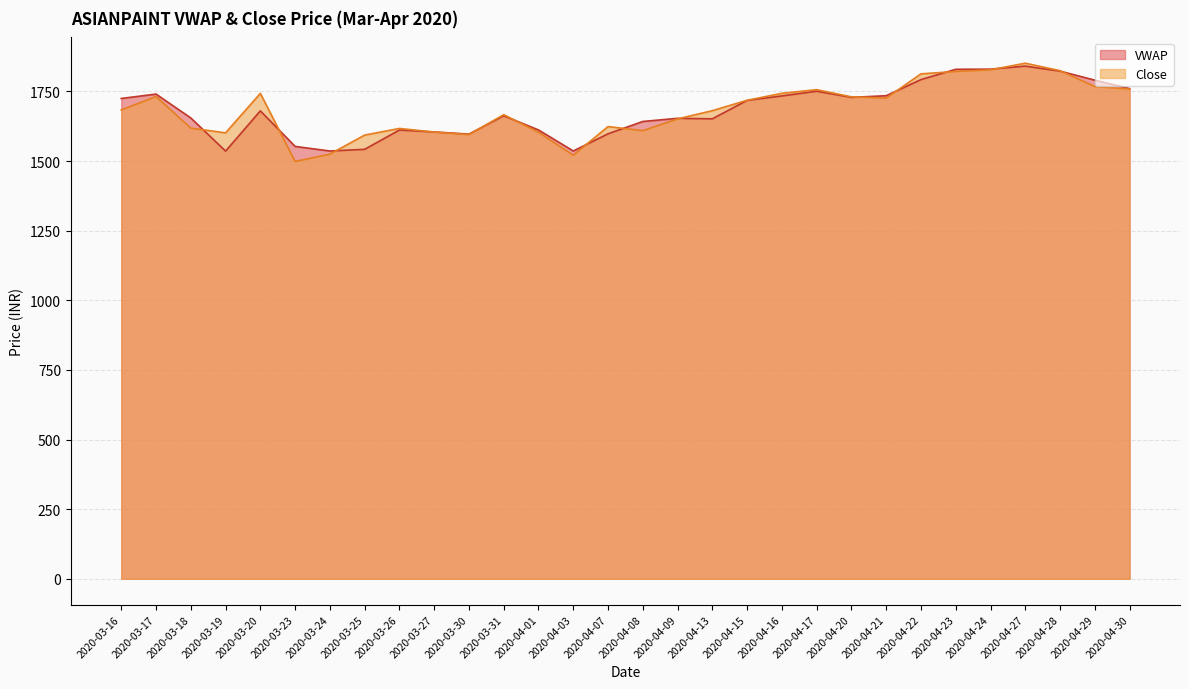

What are all the series names shown in the legend?

VWAP, Close